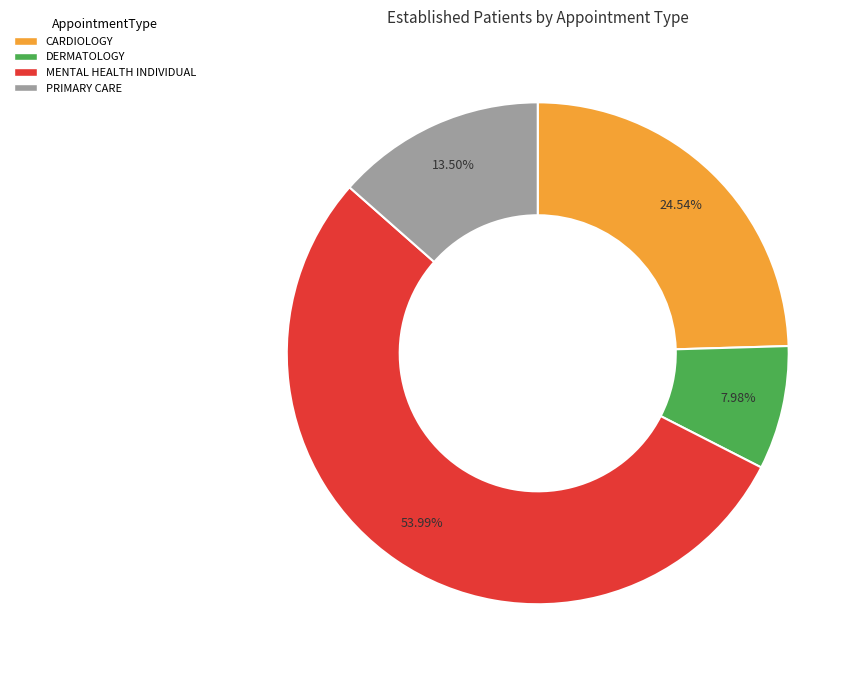

What percentage is NOT represented by DERMATOLOGY?

92.0%